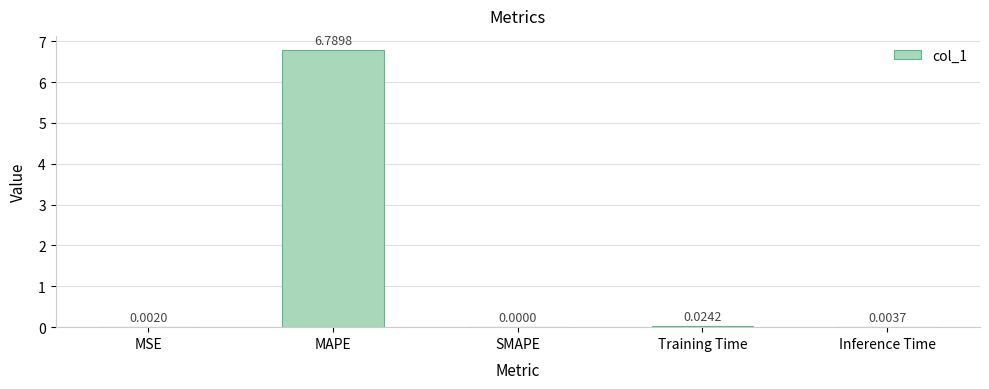

What is the change in value from MAPE to Inference Time?

-6.8